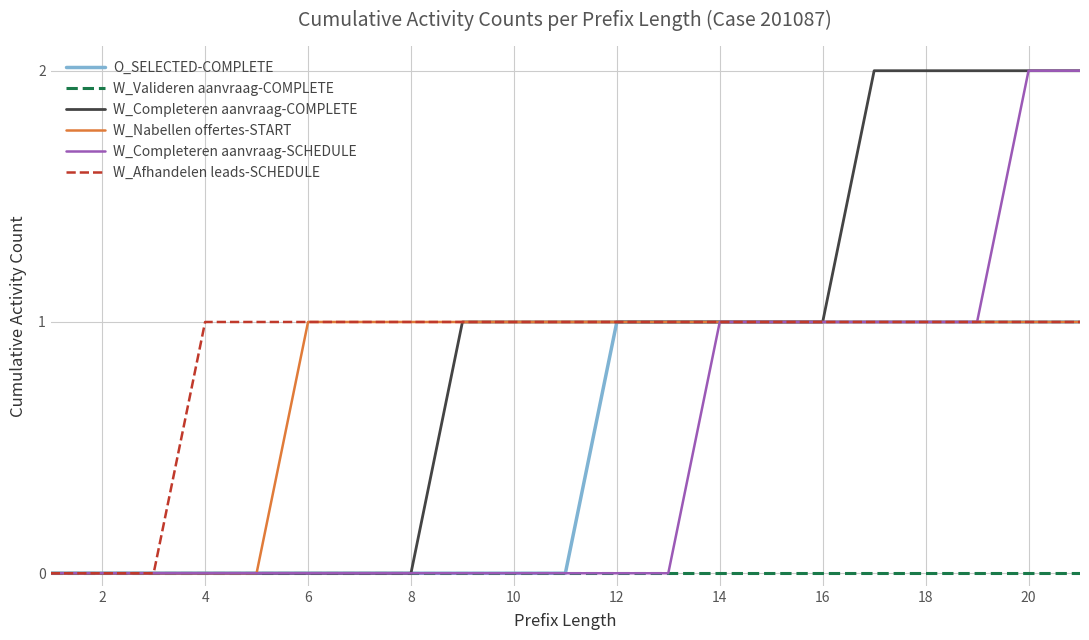

Reading left to right, extract all data points from this chart.

O_SELECTED-COMPLETE: 0	0	0	0	0	0	0	0	0	0	0	1	1	1	1	1	1	1	1	1	1
W_Valideren aanvraag-COMPLETE: 0	0	0	0	0	0	0	0	0	0	0	0	0	0	0	0	0	0	0	0	0
W_Completeren aanvraag-COMPLETE: 0	0	0	0	0	0	0	0	1	1	1	1	1	1	1	1	2	2	2	2	2
W_Nabellen offertes-START: 0	0	0	0	0	1	1	1	1	1	1	1	1	1	1	1	1	1	1	1	1
W_Completeren aanvraag-SCHEDULE: 0	0	0	0	0	0	0	0	0	0	0	0	0	1	1	1	1	1	1	2	2
W_Afhandelen leads-SCHEDULE: 0	0	0	1	1	1	1	1	1	1	1	1	1	1	1	1	1	1	1	1	1